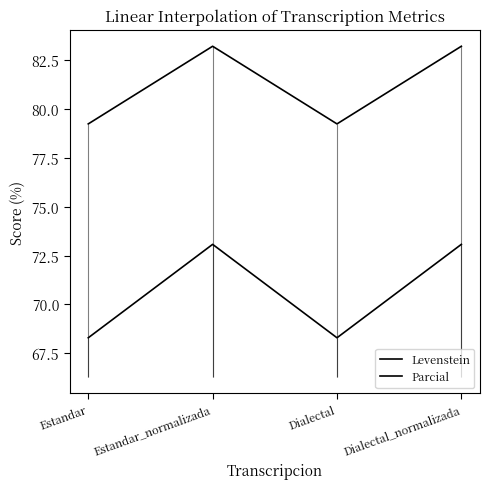

At which category does Parcial reach its first local valley?

Dialectal